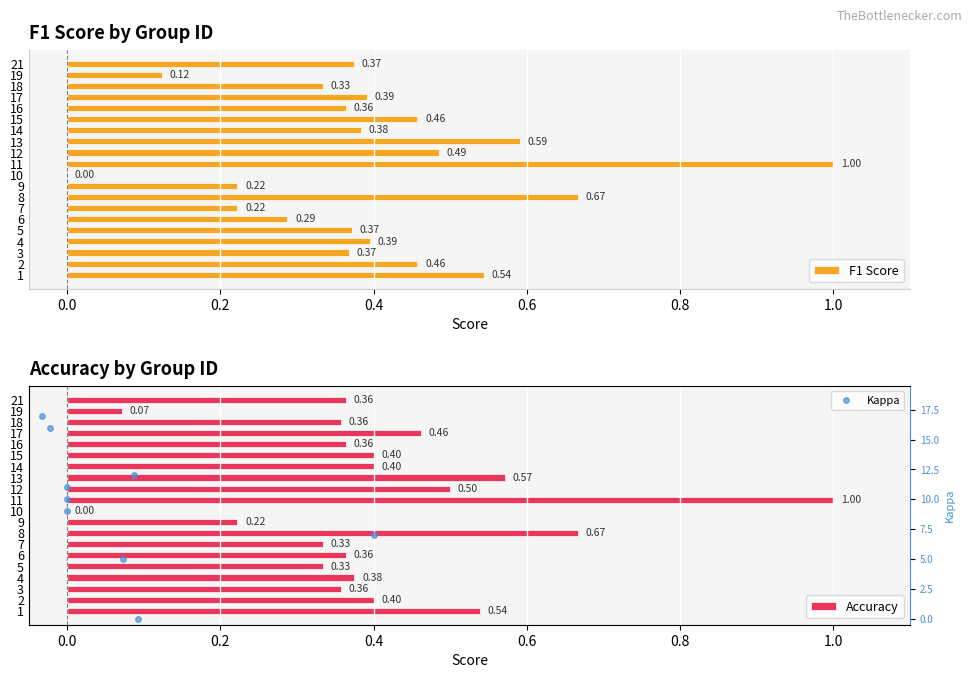

How many values in the Accuracy series exceed 0?

19